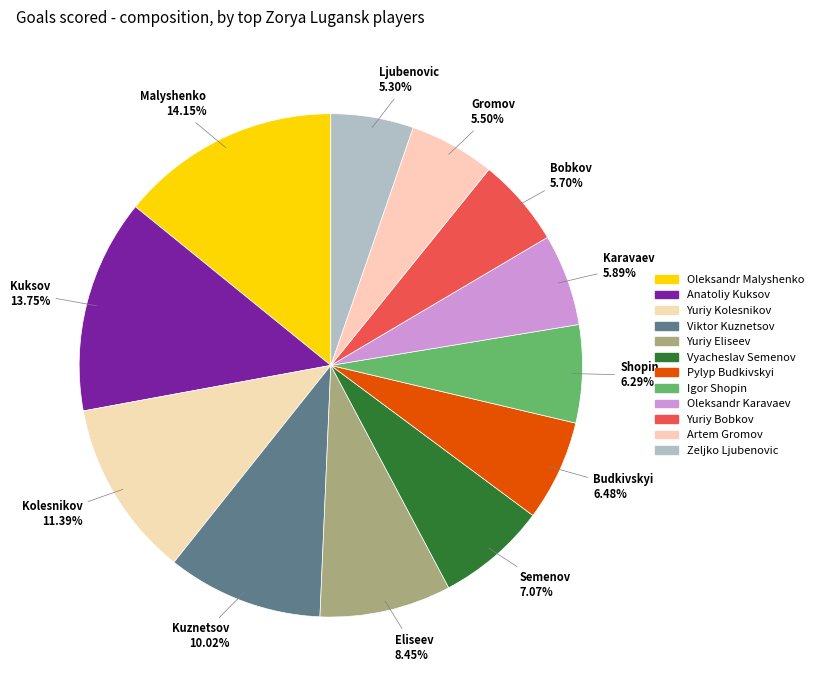

What percentage is the Yuriy Bobkov slice, to the nearest percent?

6%